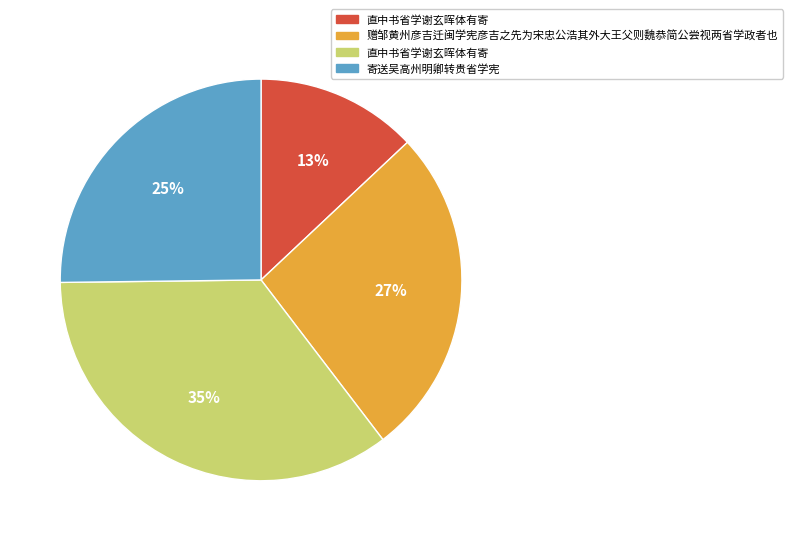

To the nearest percent, what is the average slice percentage?

25%